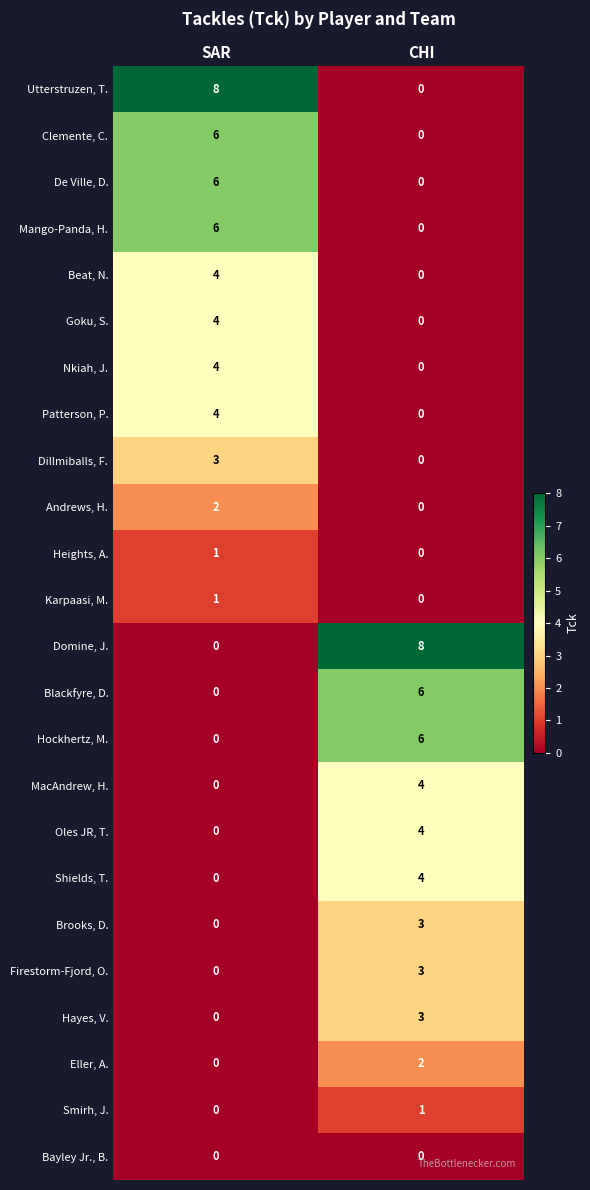

Where is Brooks, D. nearest to the value 1?

SAR